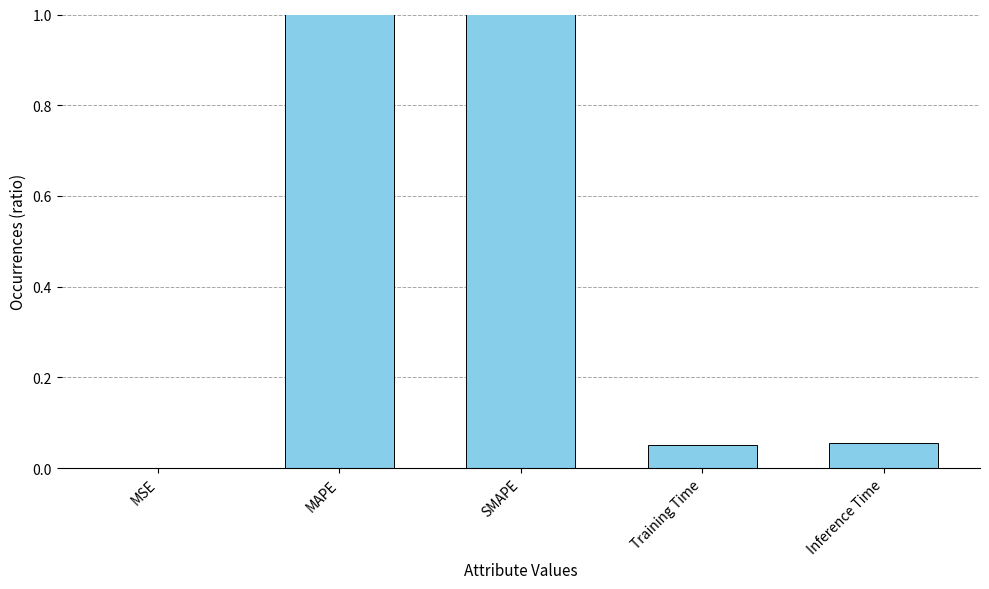

What is the difference between the maximum and second lowest values?

1.3